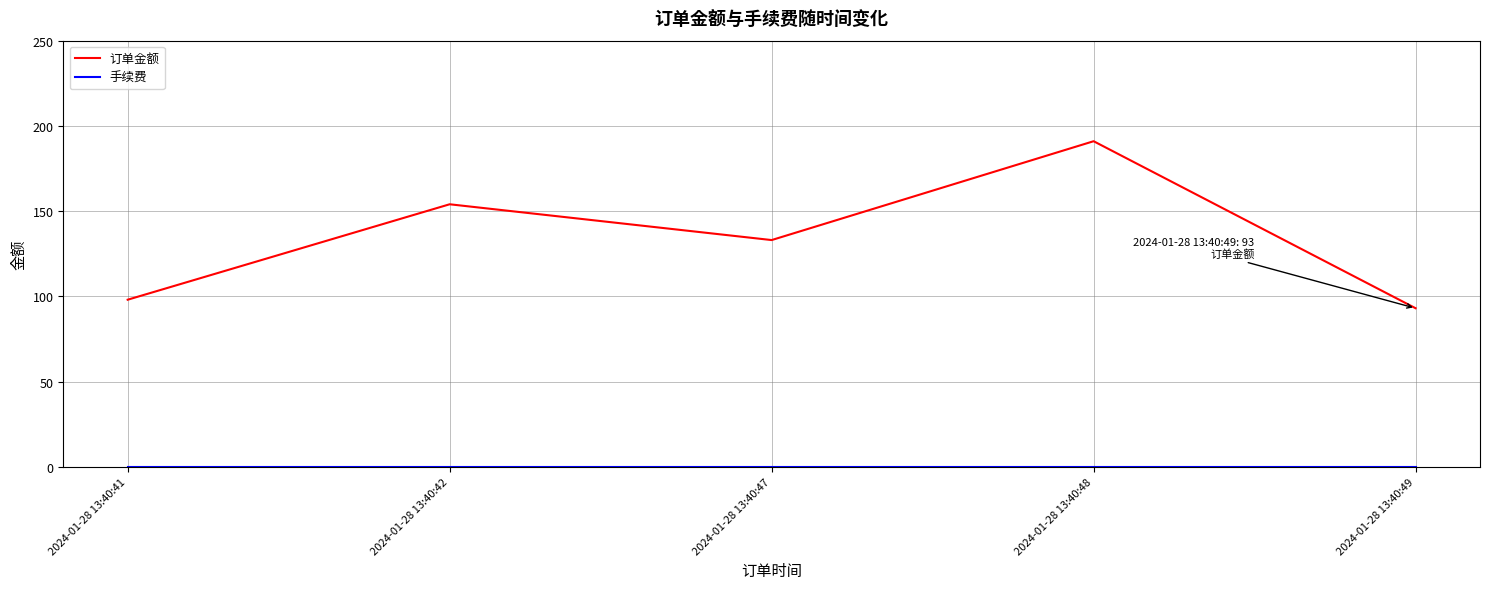

True or false: 订单金额 has more than 1 interior local peaks.

True